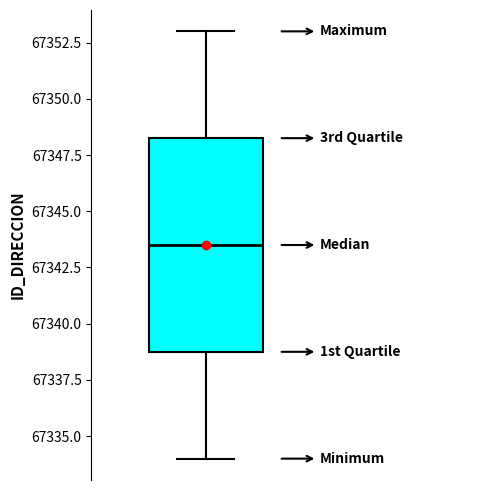

Read this box plot against the y-axis: the position of the median line, the range covered by the box, and the ends of both whiskers. The values are not printed on the chart, so give them approximately, as read against the axis.

median 67343.5, box 67339.0 to 67348.5, whiskers 67334.0 to 67353.0